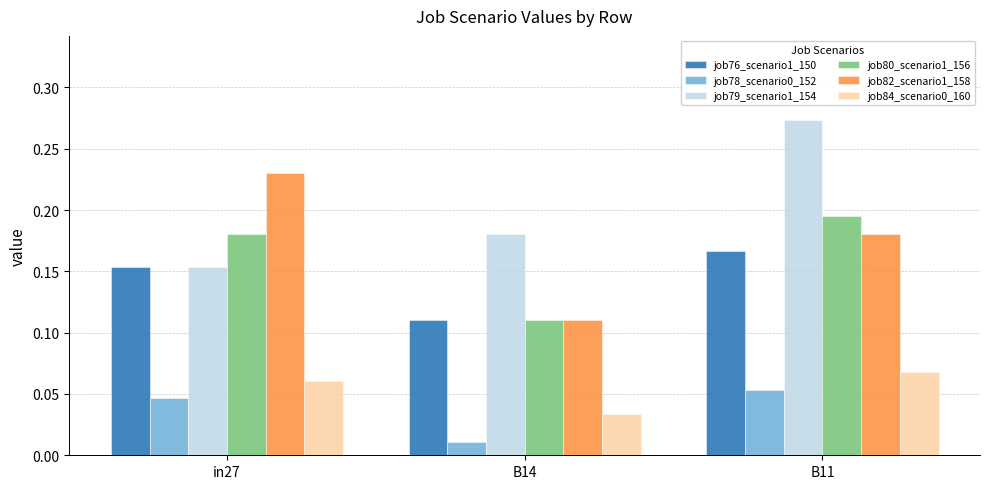

What is the label of the 2nd bar from the right?

B14